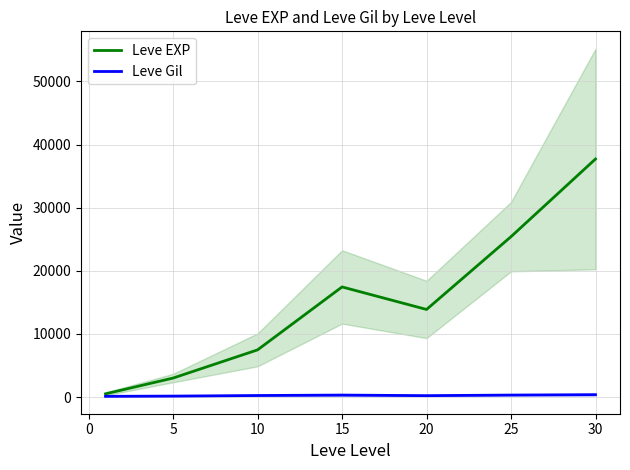

How many lines are shown in the chart?

2